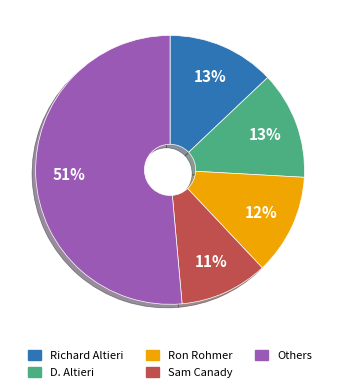

Which category has the smallest portion of the pie?

Sam Canady